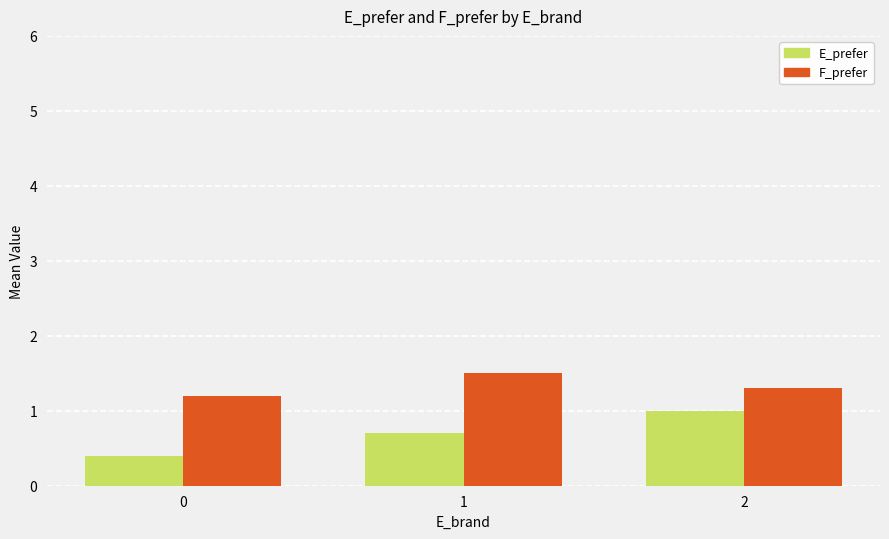

At which category is the sum across all series the highest?

2